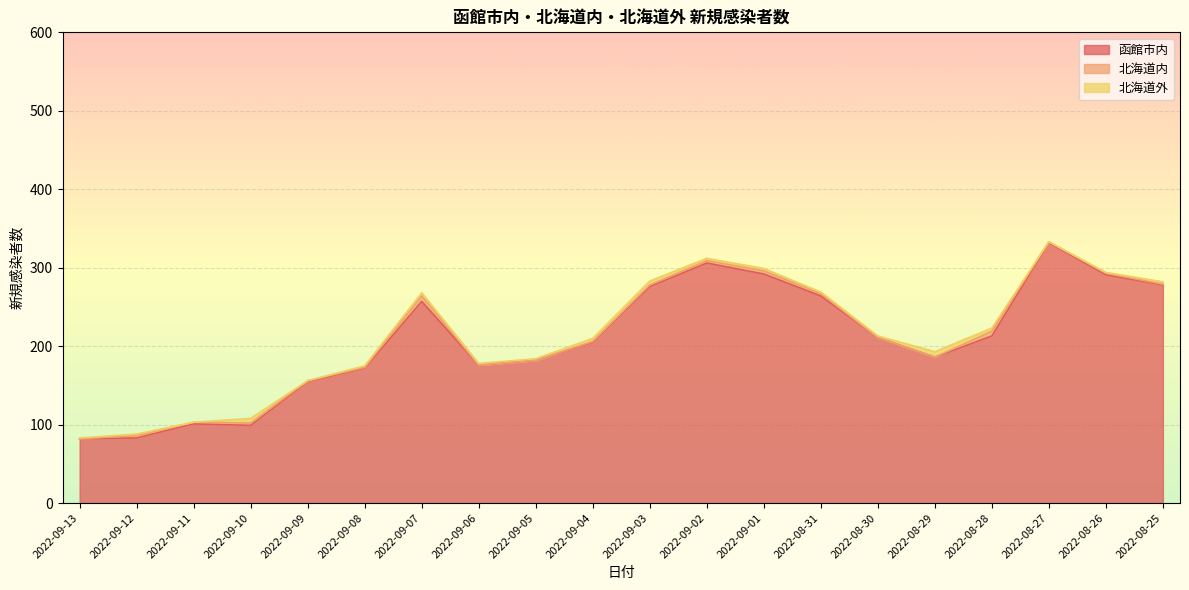

At which label is 北海道外 closest to 3?

2022-09-02